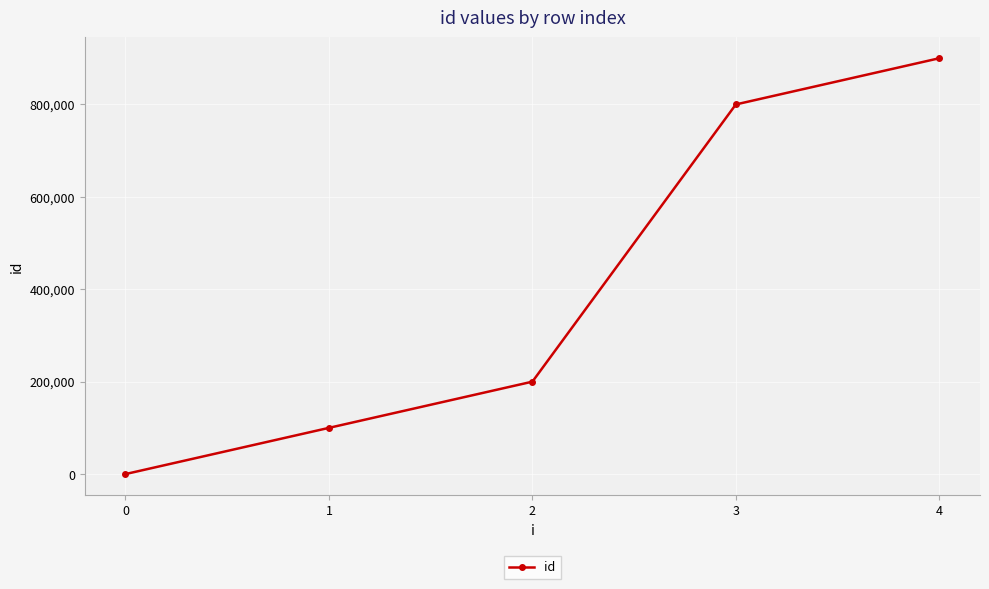

Rank the categories by value from lowest to highest.

0, 1, 2, 3, 4